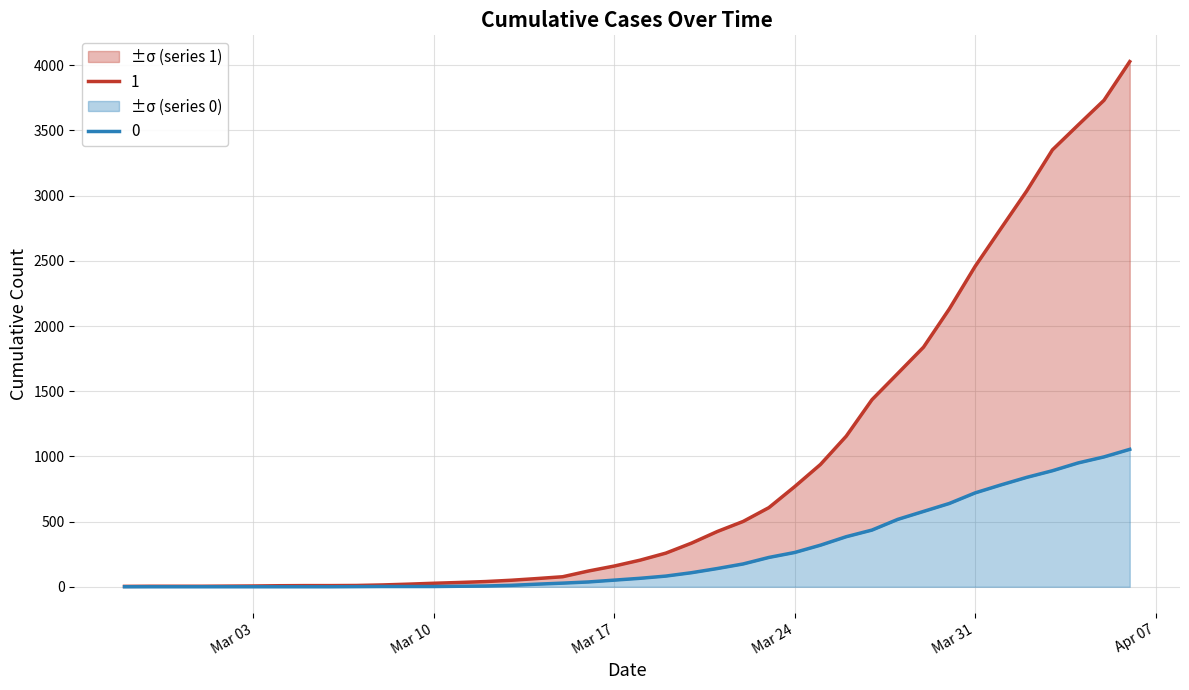

Is the value of 0 at 2020-04-05 greater than the value of 1 at 2020-03-22?

Yes